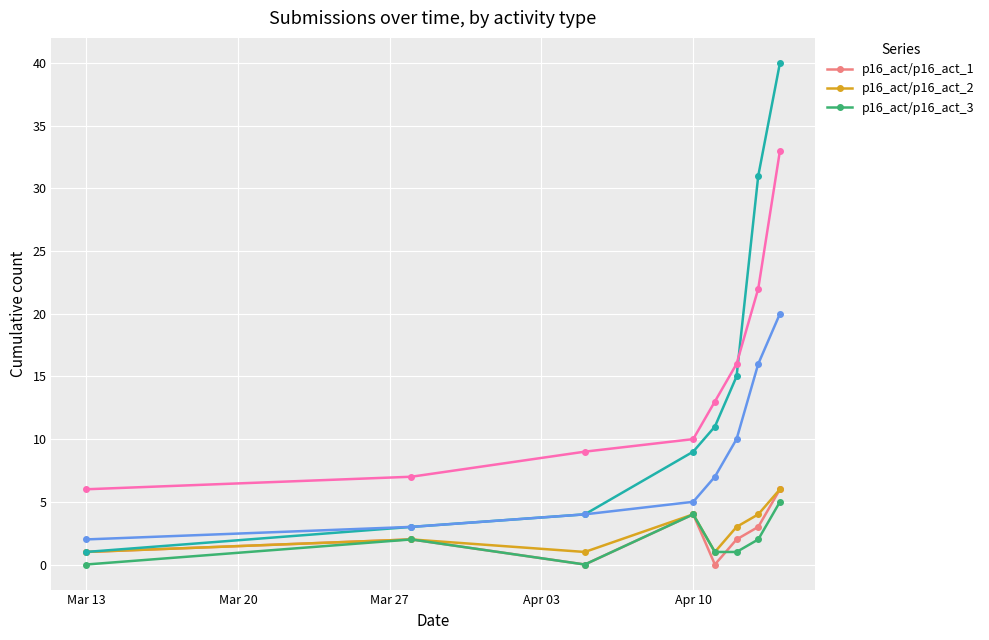

True or false: p16_act/p16_act_1 has more than 2 interior local peaks.

False